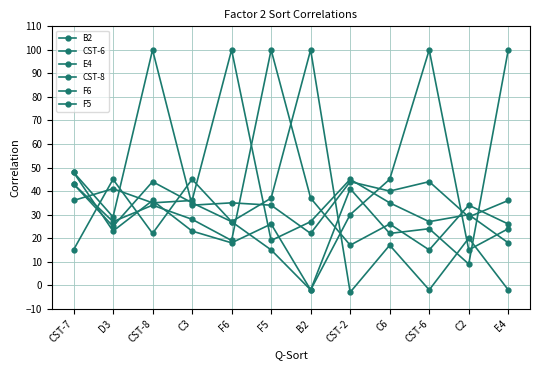

In CST-6, how many points are lower than both neighbors (excluding endpoints)?

3